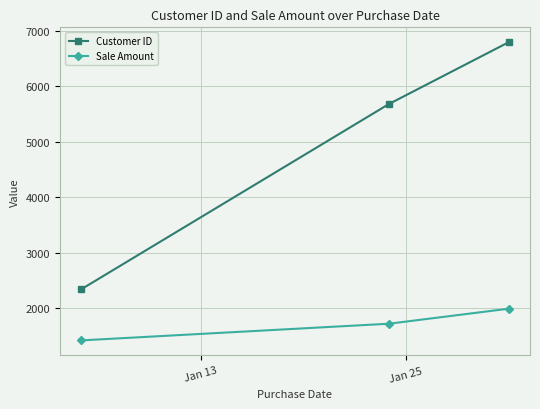

Which series has the widest spread of values?

Customer ID